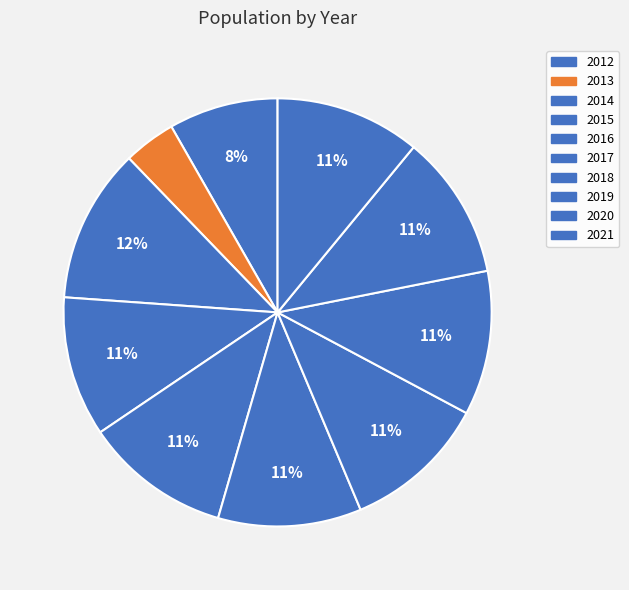

To the nearest percent, what is the difference between the largest and smallest slice percentages?

8%